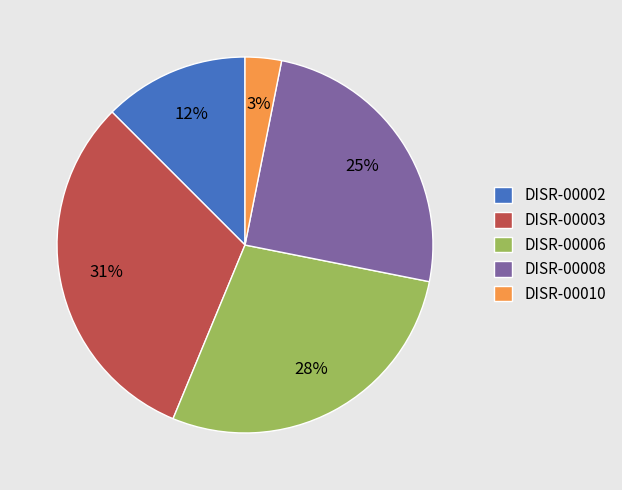

Which category has the smallest portion of the pie?

DISR-00010